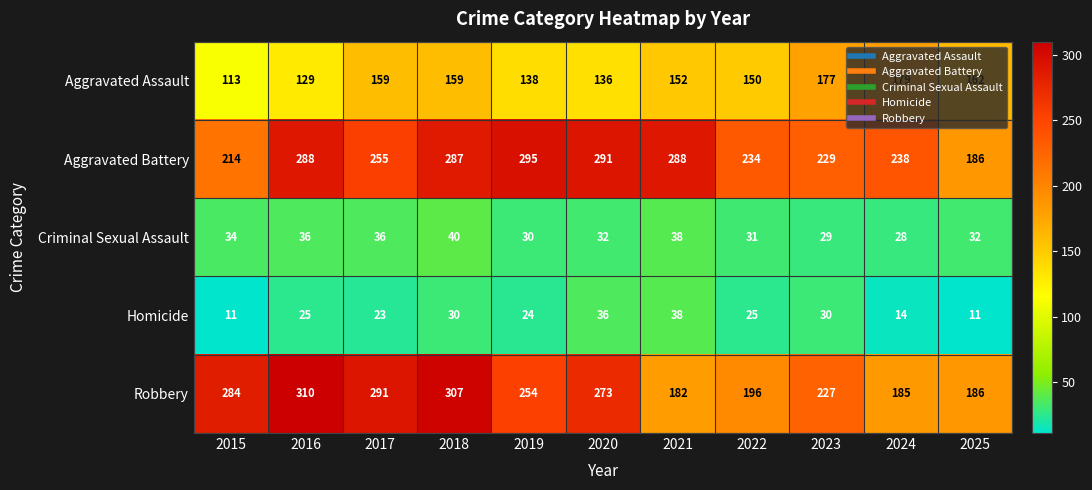

At 2018, list the series in order from smallest to largest.

Homicide, Criminal Sexual Assault, Aggravated Assault, Aggravated Battery, Robbery